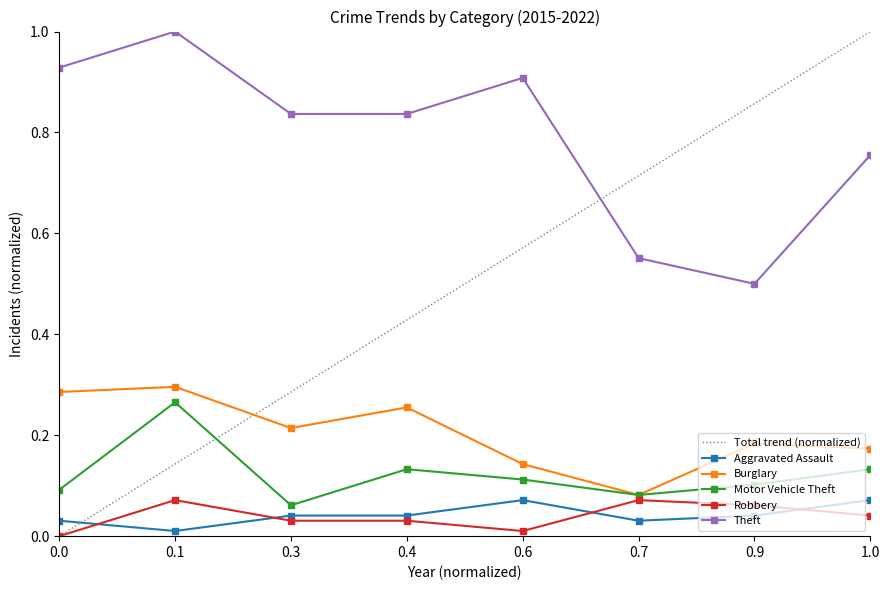

True or false: Burglary has a value of 0.0 at 0.7.

False